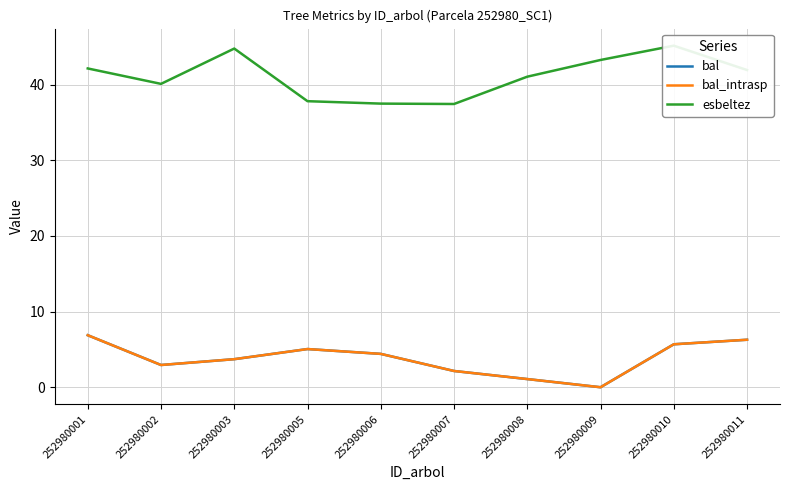

Reading right to left, what are all the values shown in this chart?

bal: 252980011=6.3	252980010=5.7	252980009=0.0	252980008=1.1	252980007=2.1	252980006=4.4	252980005=5.0	252980003=3.7	252980002=2.9	252980001=6.9
bal_intrasp: 252980011=6.3	252980010=5.7	252980009=0.0	252980008=1.1	252980007=2.1	252980006=4.4	252980005=5.0	252980003=3.7	252980002=2.9	252980001=6.9
esbeltez: 252980011=41.9	252980010=45.2	252980009=43.3	252980008=41.1	252980007=37.5	252980006=37.5	252980005=37.8	252980003=44.8	252980002=40.1	252980001=42.1